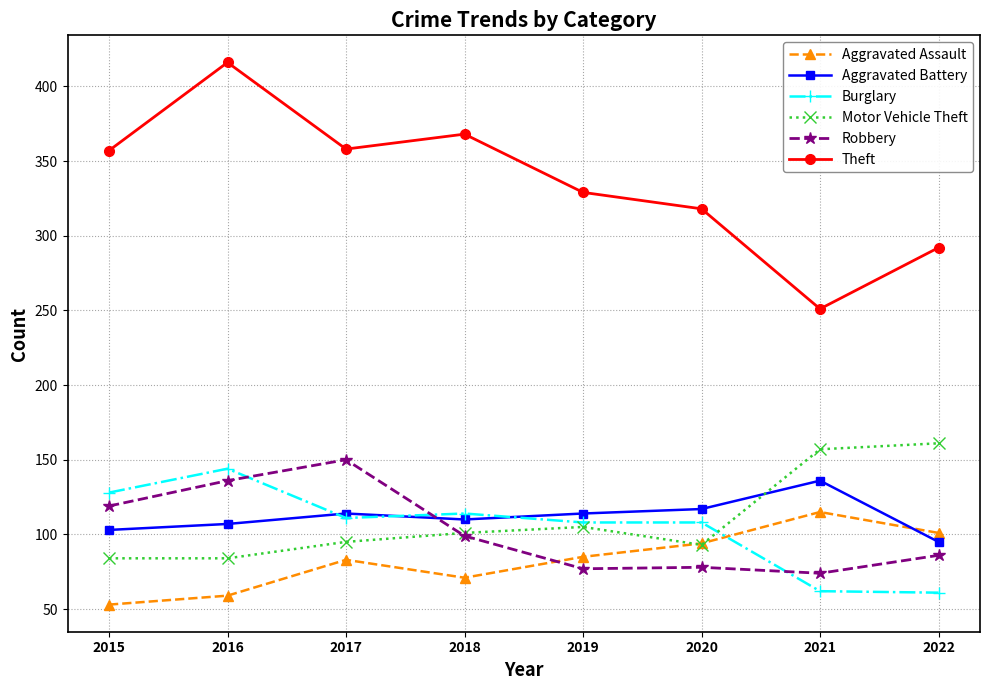

What is the approximate value of Robbery at 2015?

119